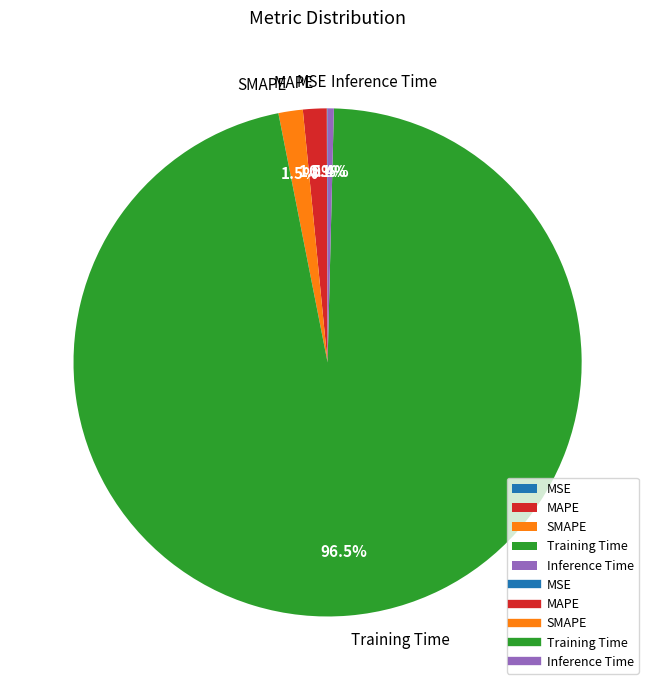

Which category has the biggest portion of the pie?

Training Time